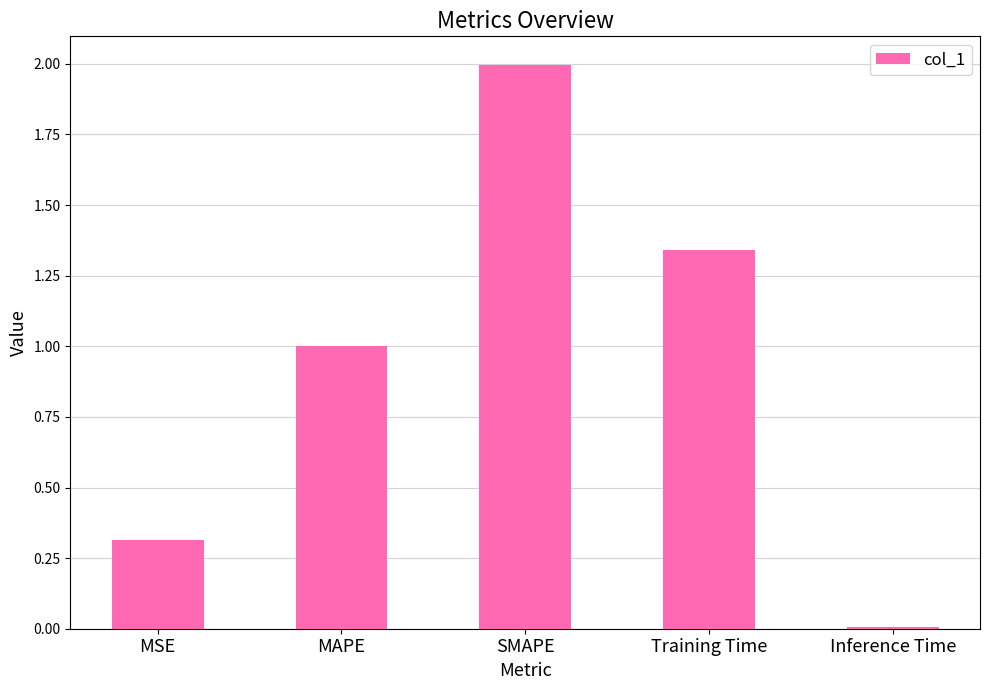

True or false: the data shows 0.4 at MSE.

False